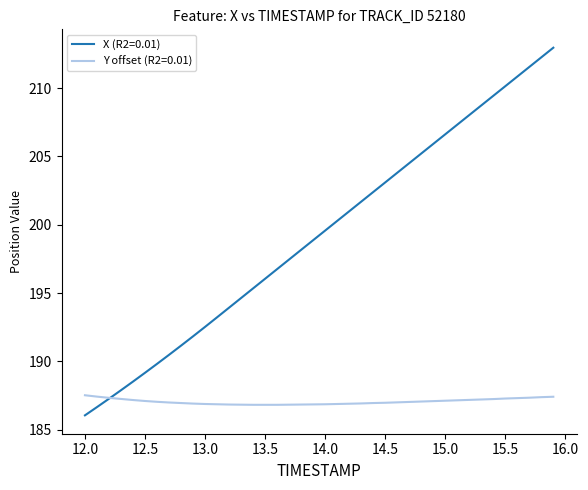

What is the smallest value displayed?

186.1